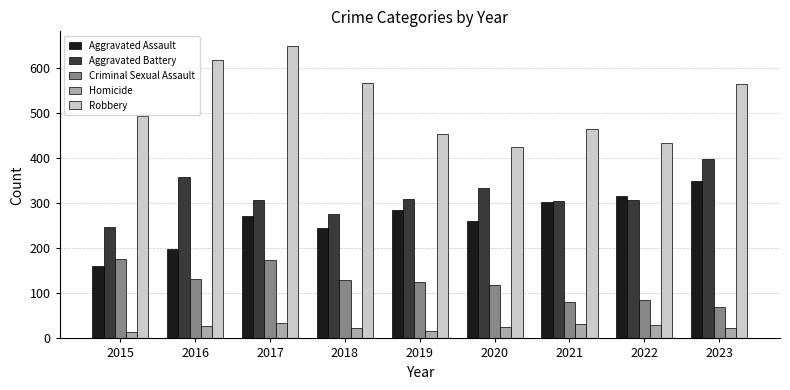

How many groups of bars are there?

9